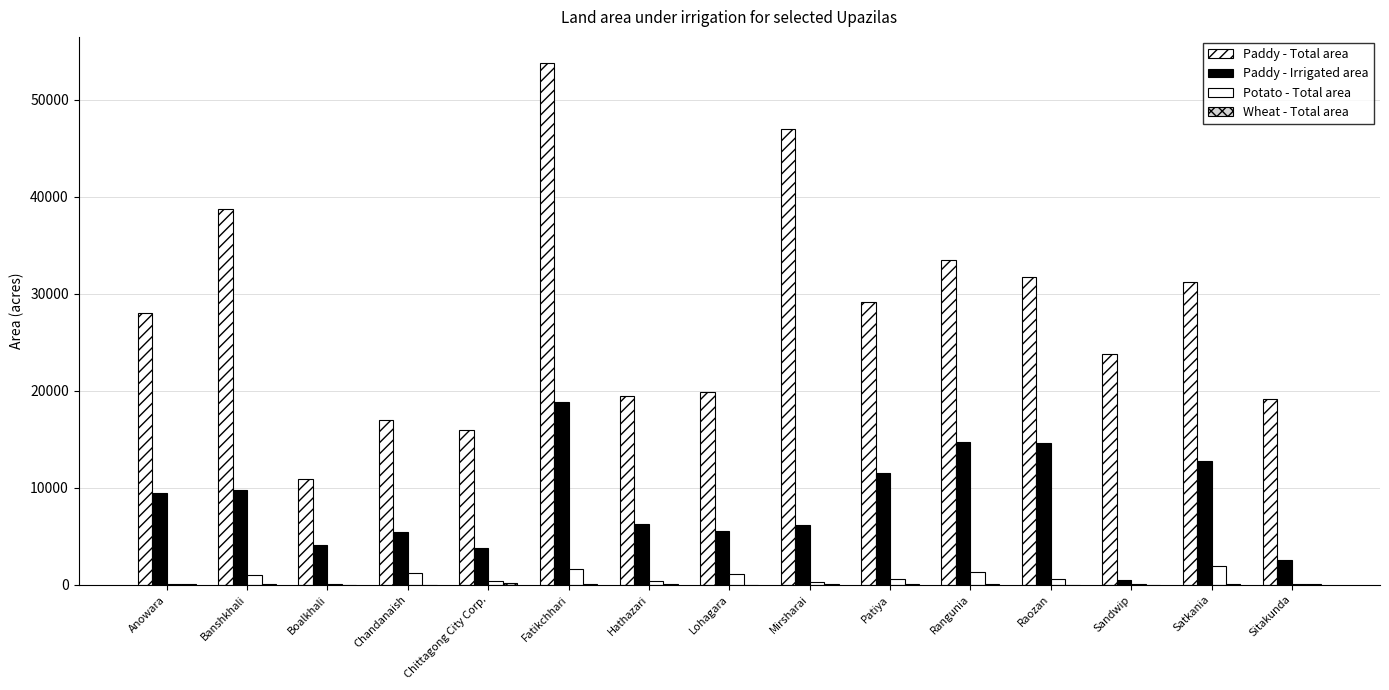

What is the maximum value shown in the chart?

53802